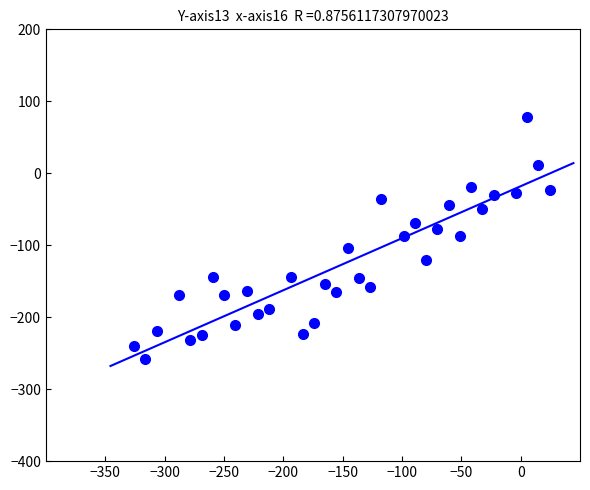

What is the range of X values (max minus min)?

350.0